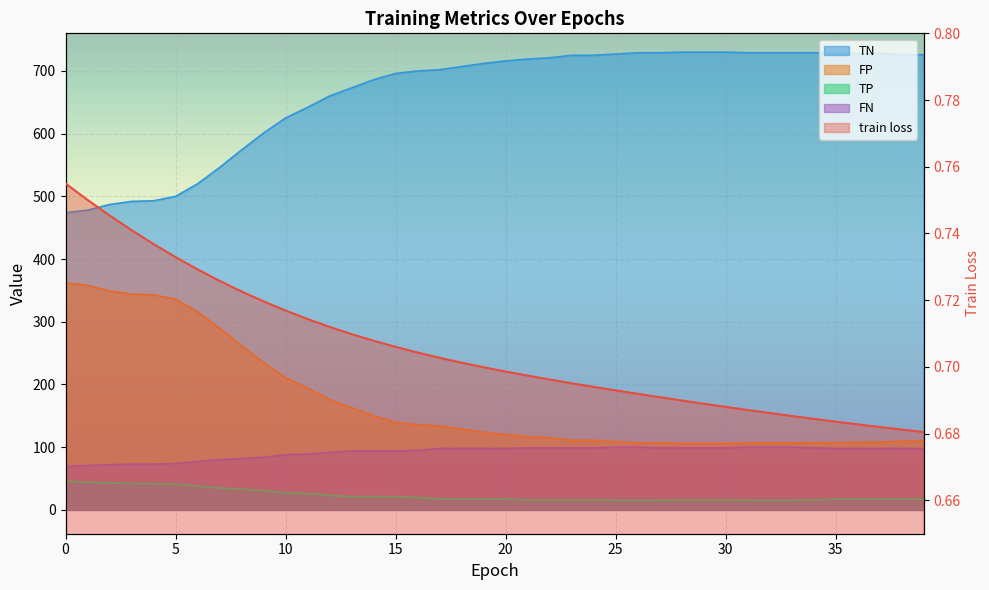

What is the total value across all series at 5?

951.7